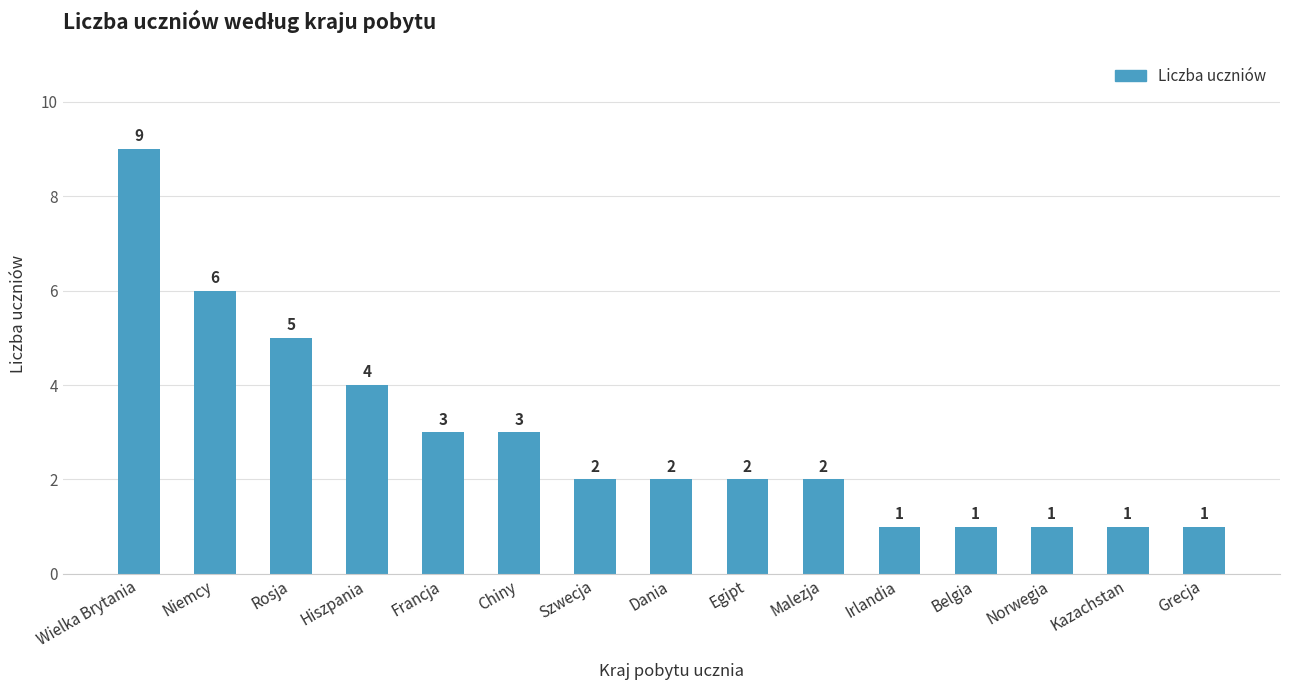

Which category has the highest value across all series?

Wielka Brytania